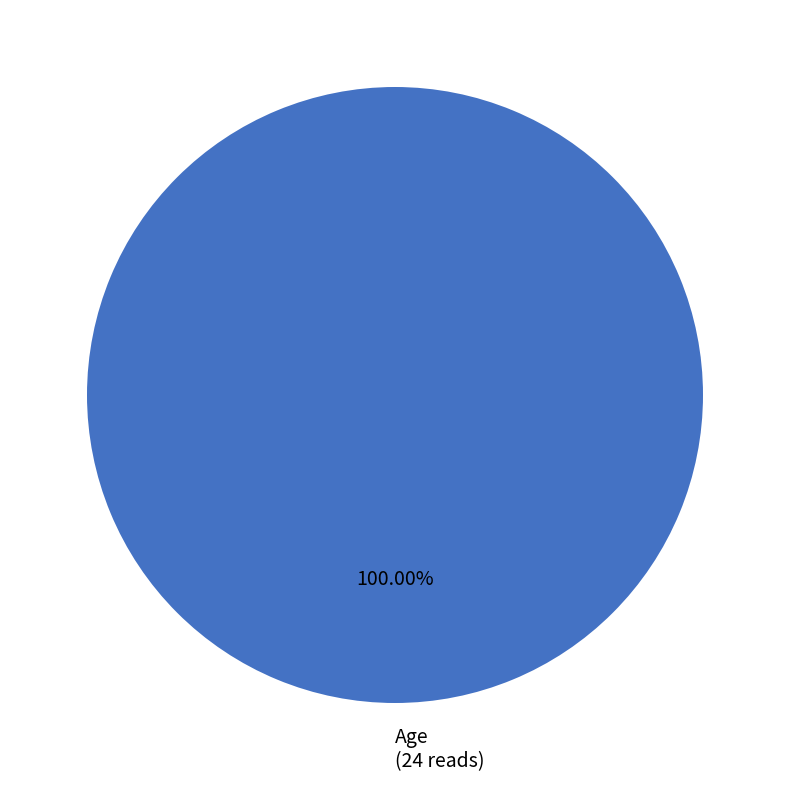

Which slice represents more than half of the pie?

Age